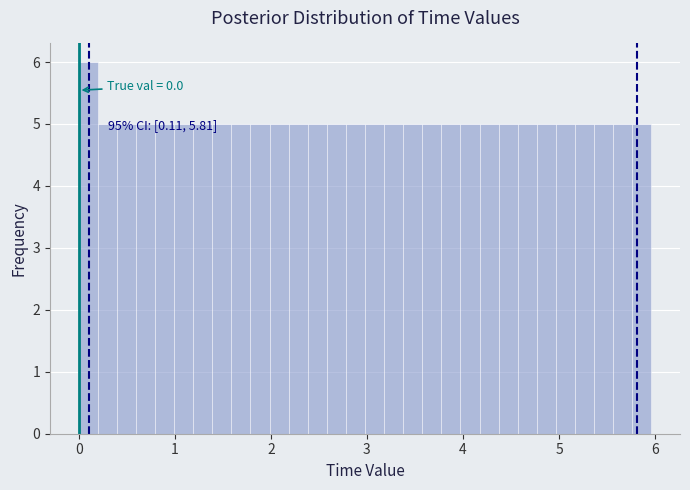

Read against the x-axis, roughly where is the centre of the tallest bar?

0.1